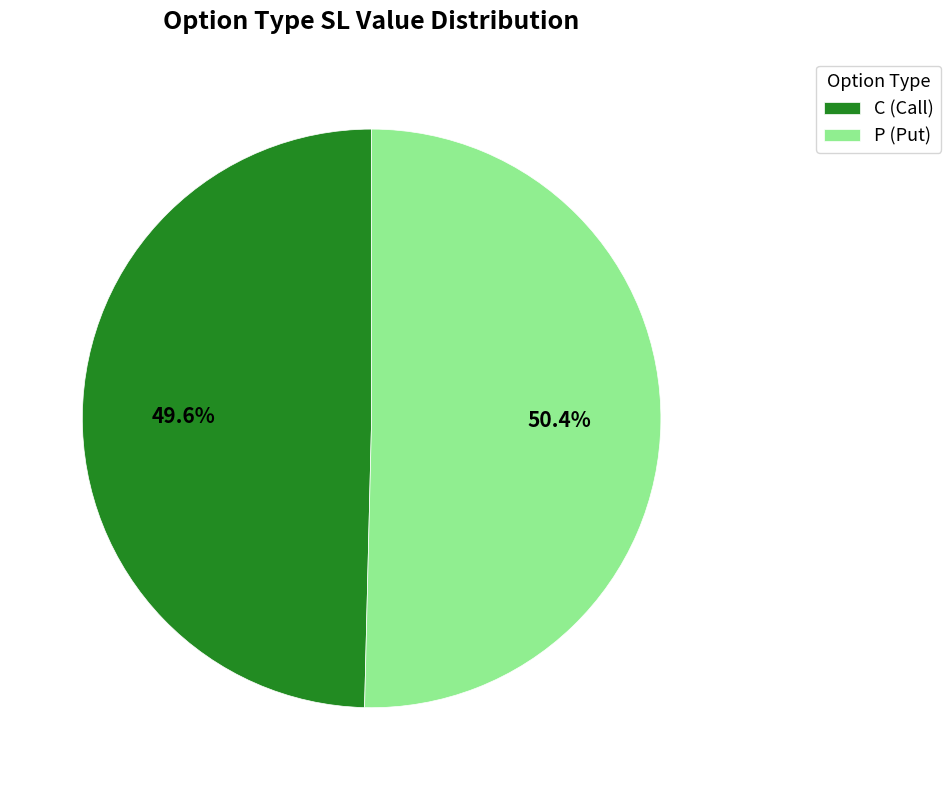

Rank the categories by value from highest to lowest.

P (Put), C (Call)